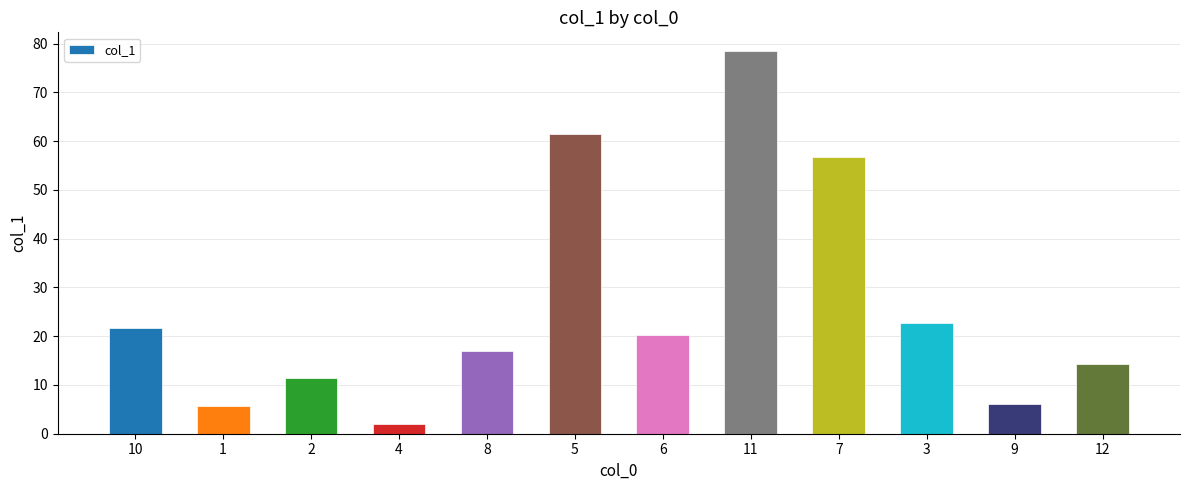

At which category does the chart reach its minimum across all series?

4